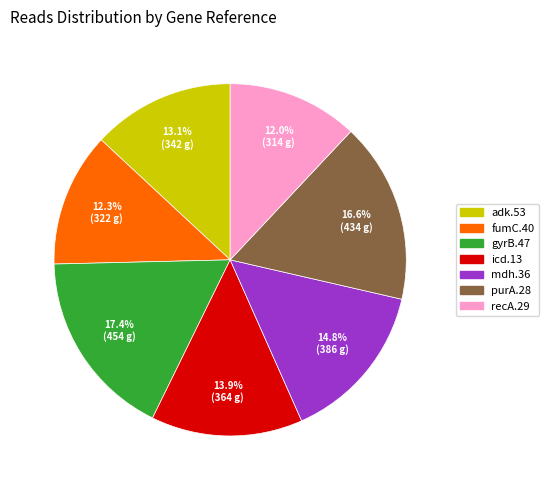

How many slices are in this pie chart?

7